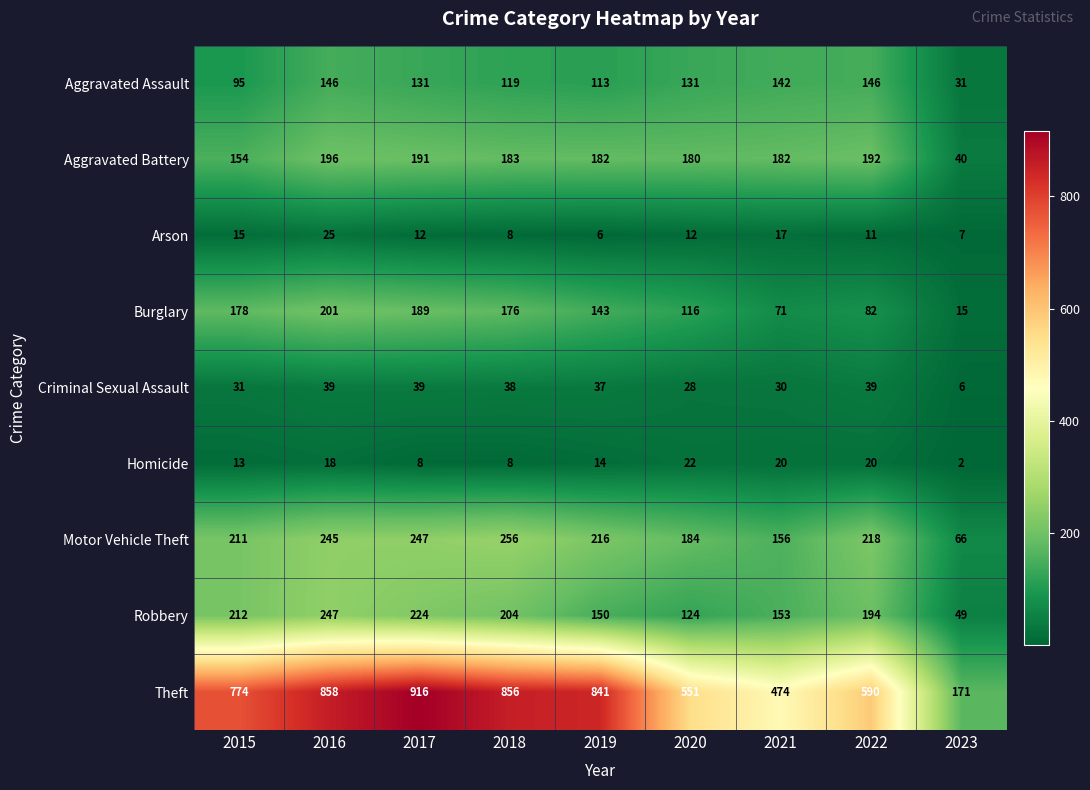

What is the difference between the maximum and minimum values in the Aggravated Battery series?

156